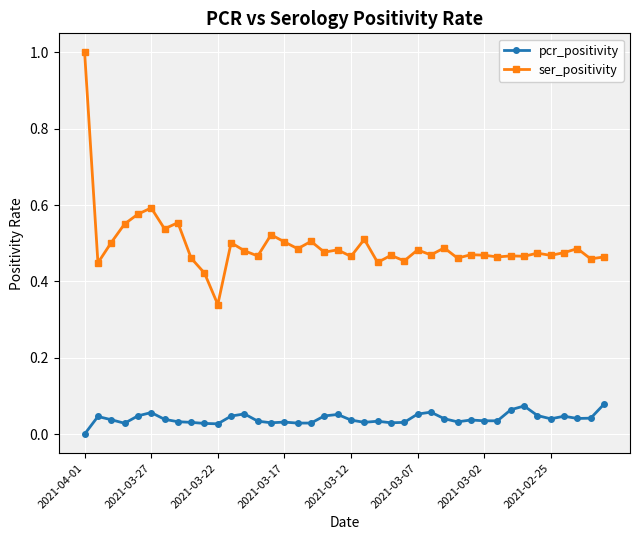

Which series has the largest total across all categories?

ser_positivity